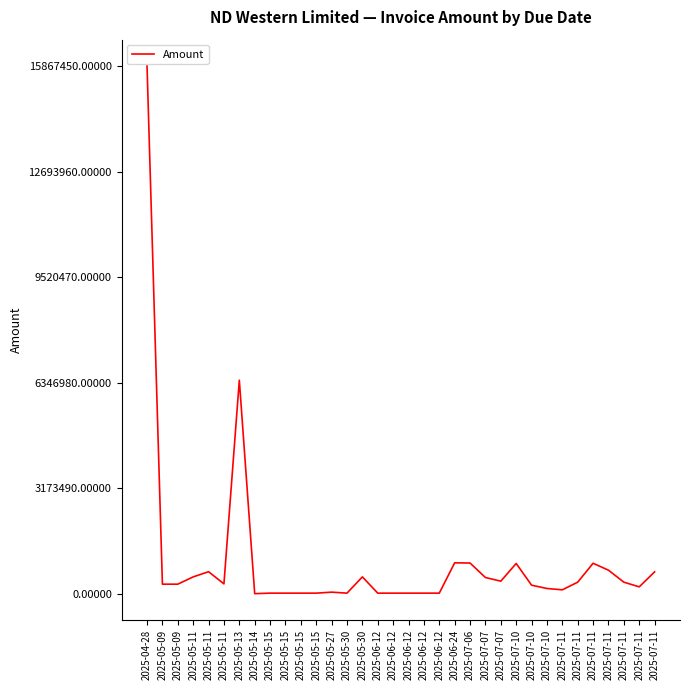

What is the sum of the values at 2025-07-11 and 2025-05-09?

410188